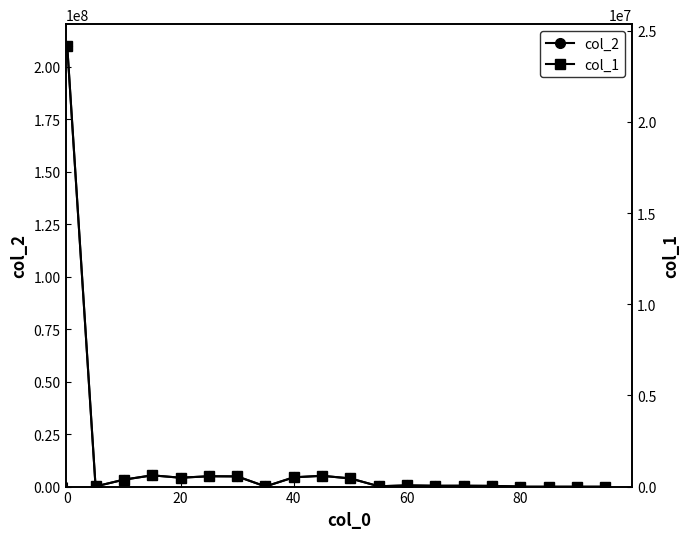

Is it true that the value at 2910000000000 is 887317.6?

False